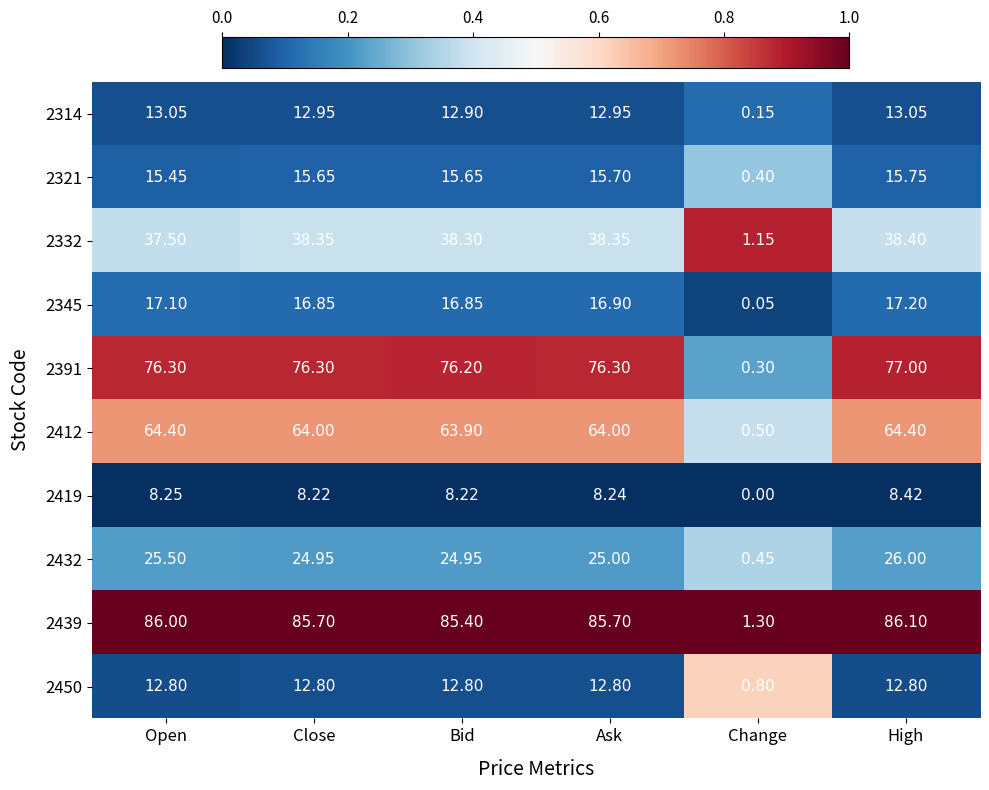

At Close, list the series in order from smallest to largest.

2419, 2450, 2314, 2321, 2345, 2432, 2332, 2412, 2391, 2439